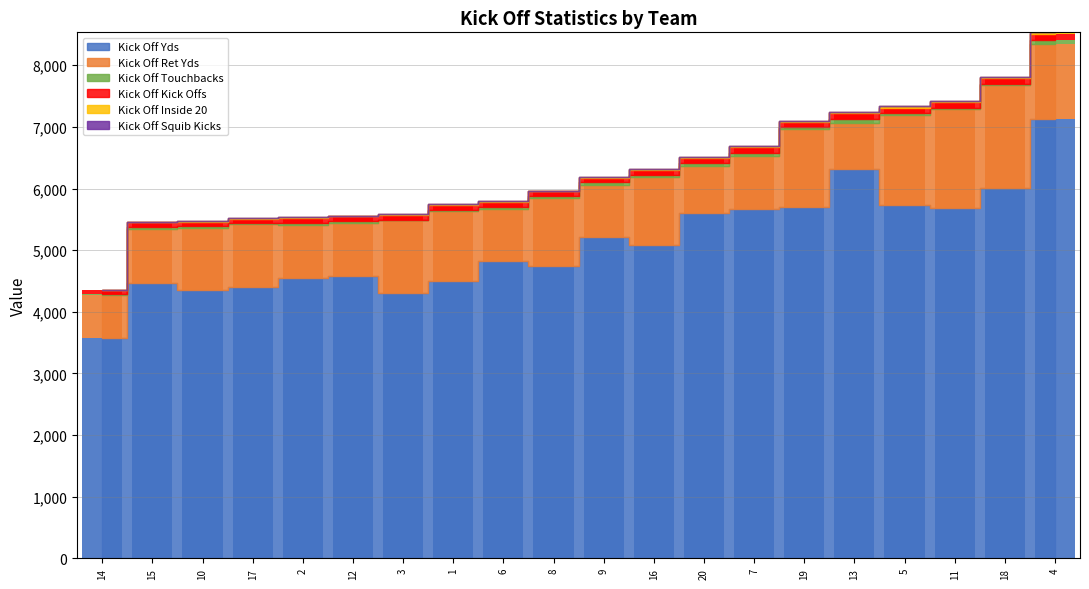

What is the difference between the maximum and minimum values in the Kick Off Yds series?

3542